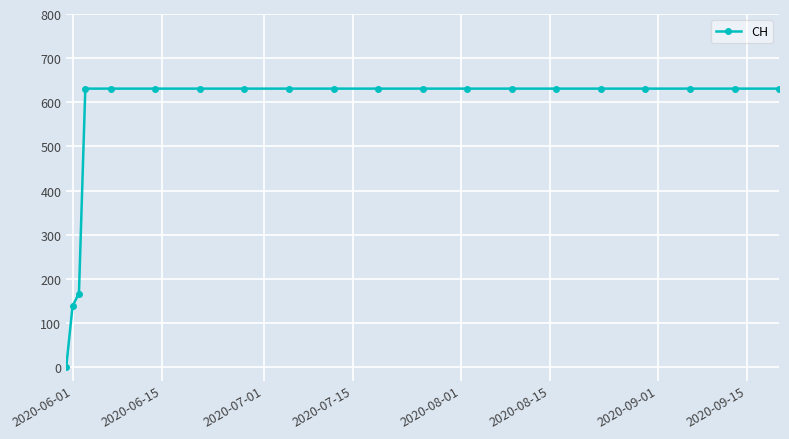

What is the greatest value displayed?

631